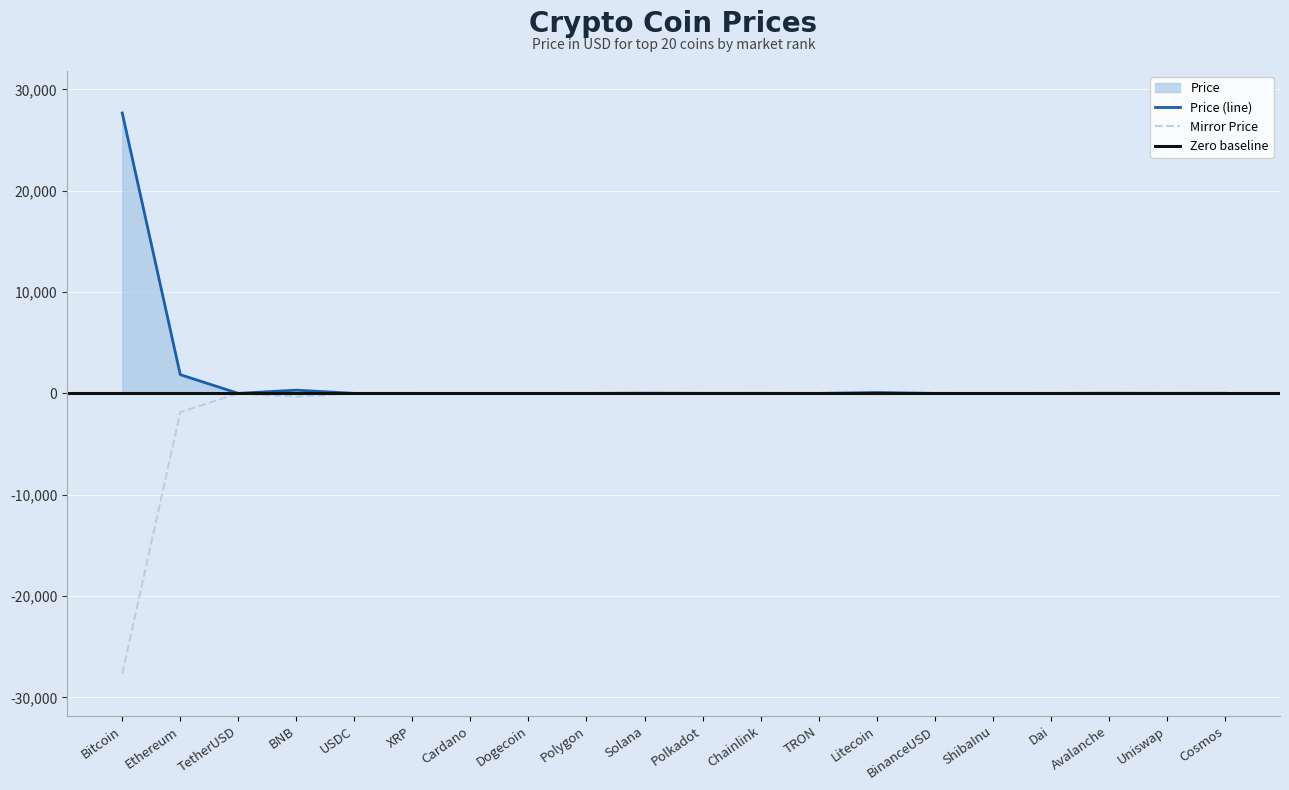

What is the label of the 6th point from the left?

XRP